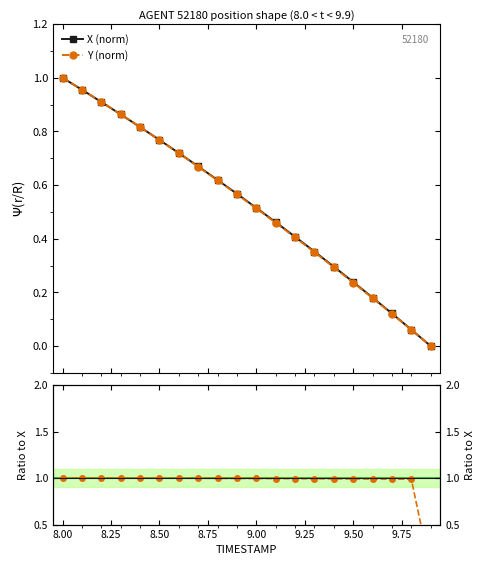

True or false: X (norm) has more than 0 interior local peaks.

False